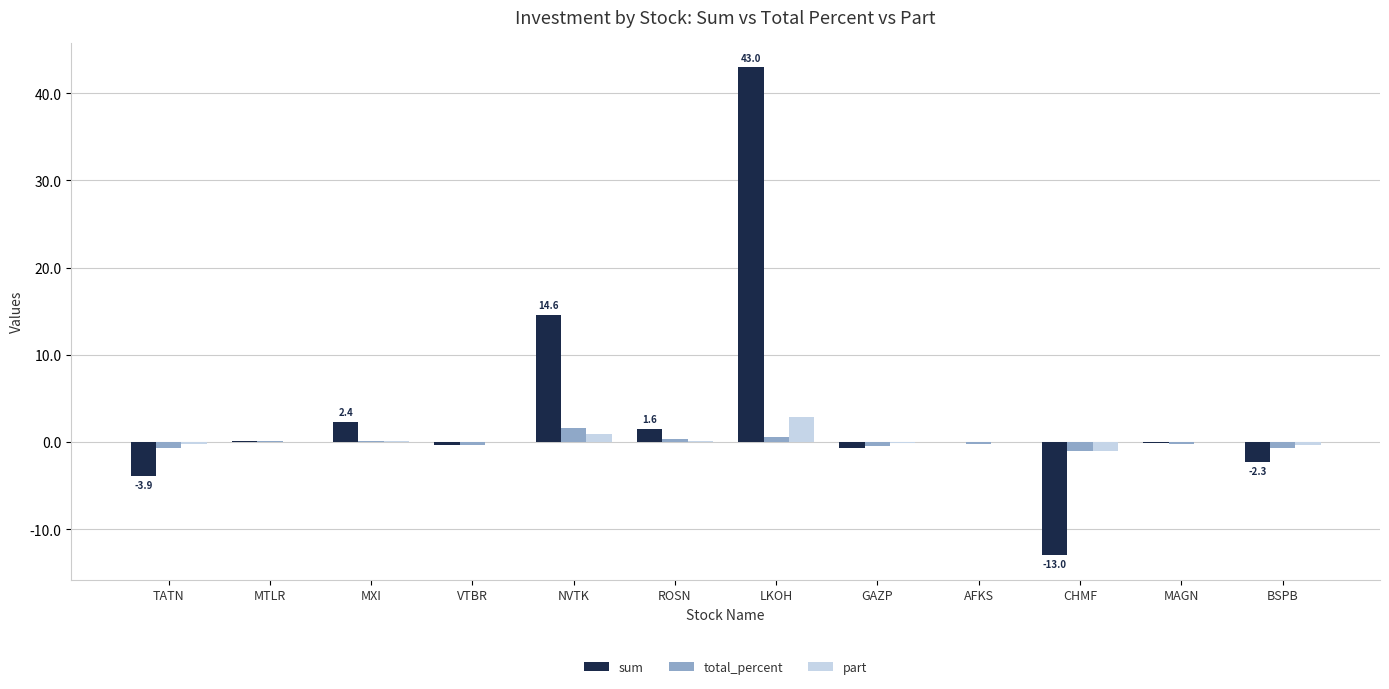

Which category has the highest value in the part series?

LKOH